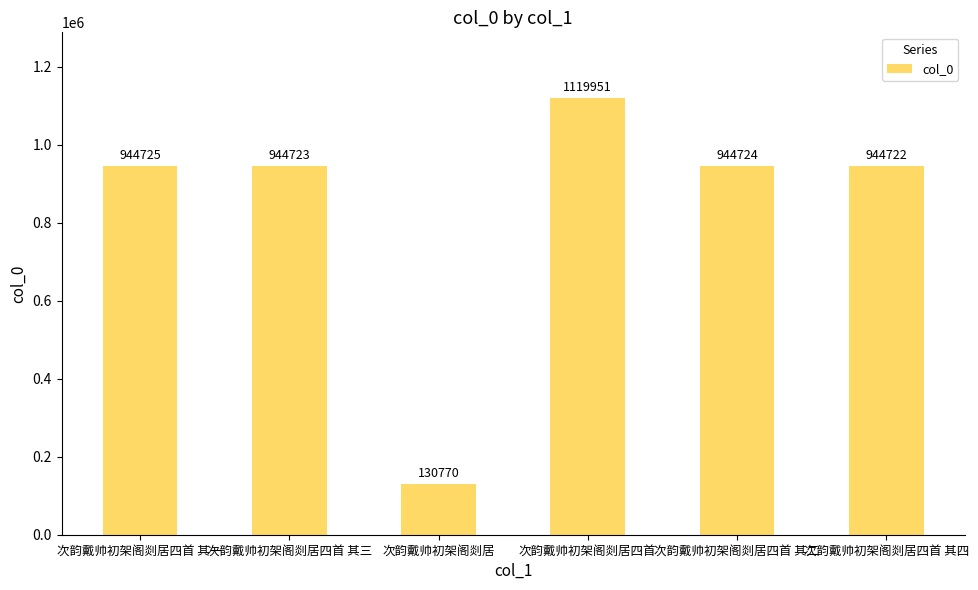

What is the change in value from 次韵戴帅初架阁剡居 to 次韵戴帅初架阁剡居四首 其四?

+813952